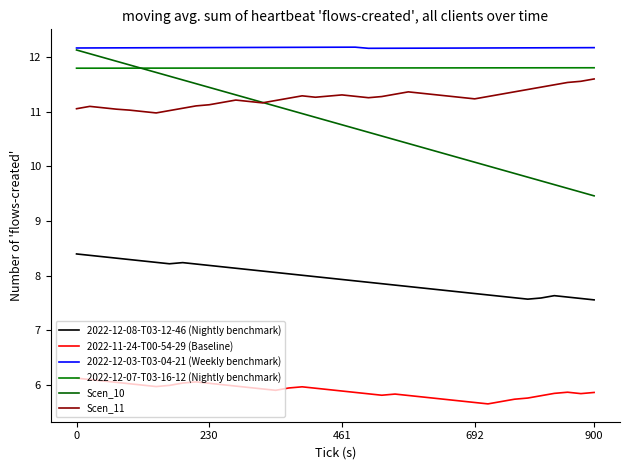

What is the label of the 38th point from the left?

37